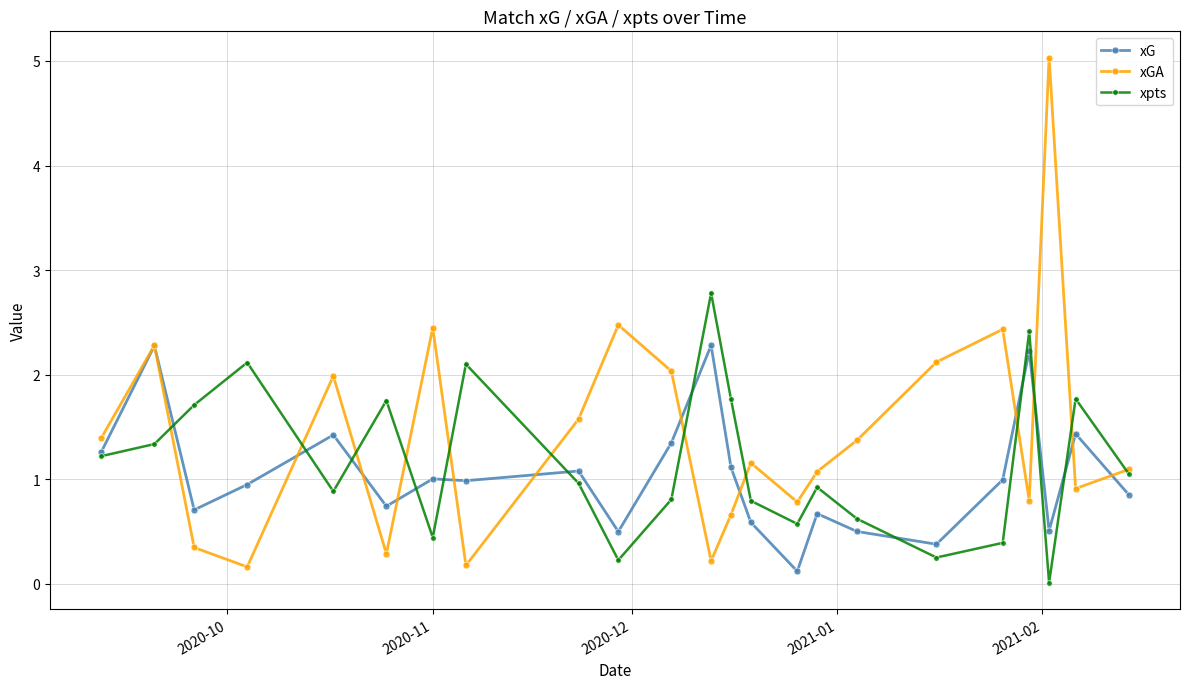

Rank the series by their maximum value, from highest to lowest.

xGA, xpts, xG